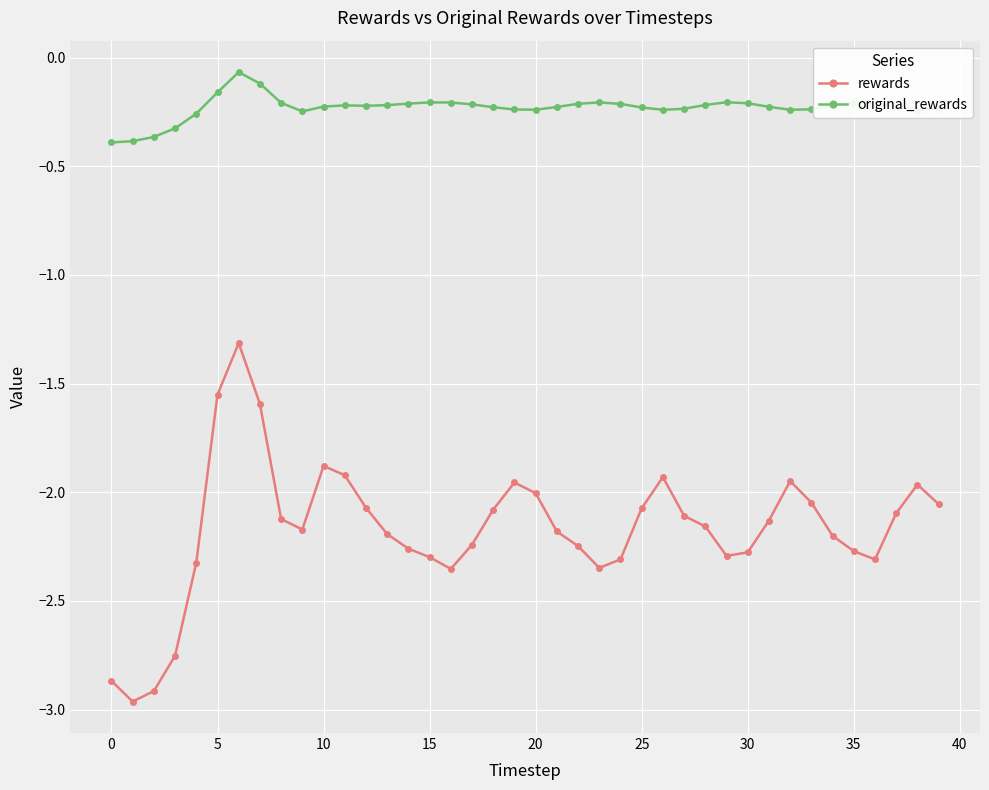

Which series has the largest range (max minus min)?

rewards